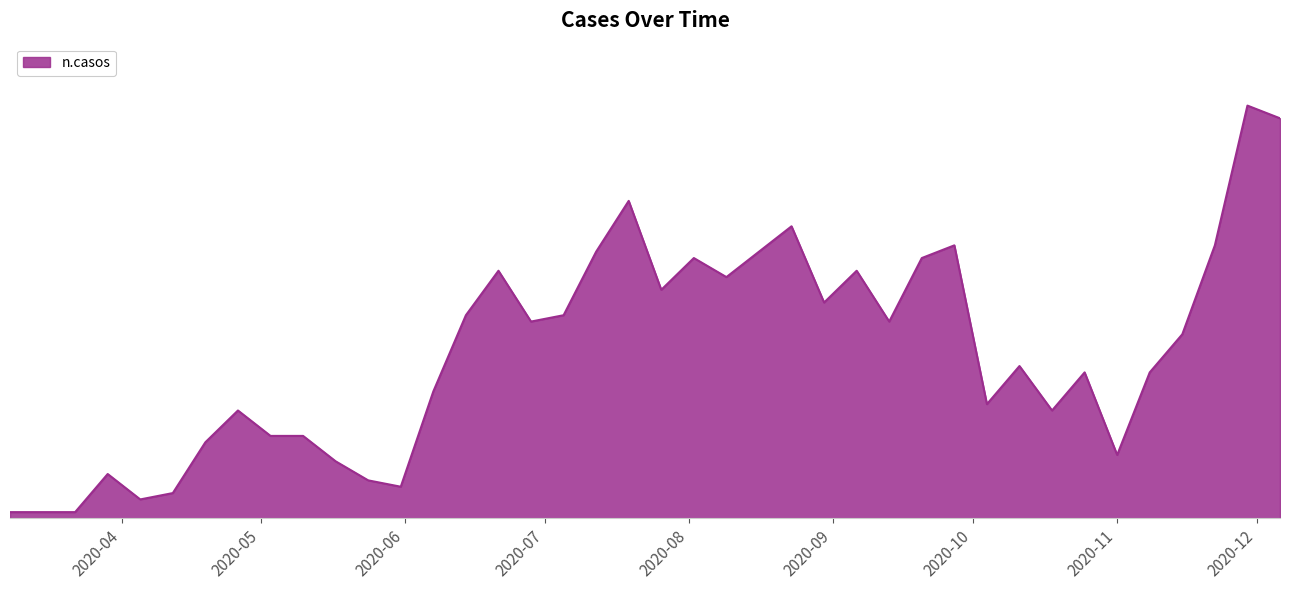

What is the label of the 5th point from the right?

2020-11-08